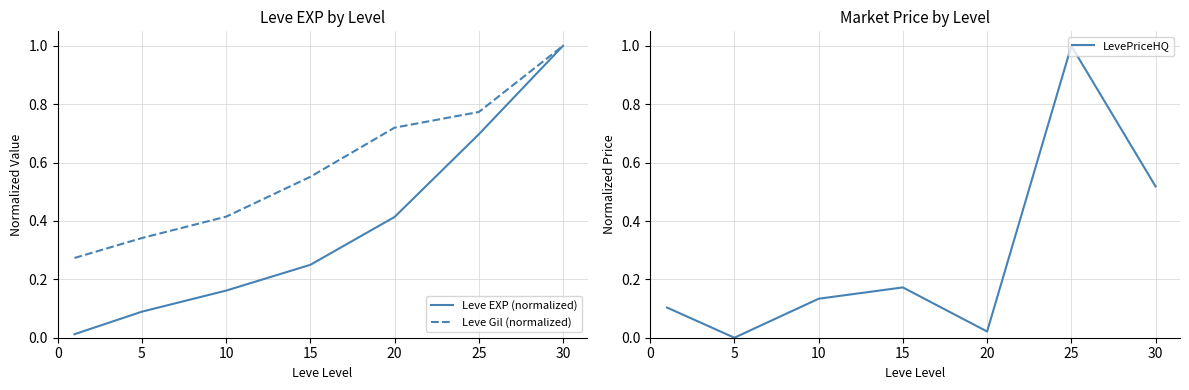

The Leve EXP (normalized) series shows 1.0 at 30. True or false?

True